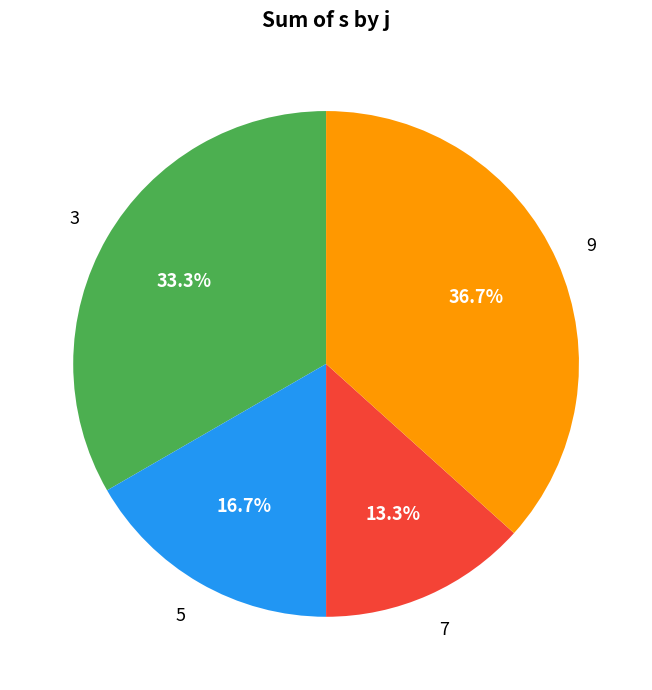

Is 7 the majority of the pie?

No